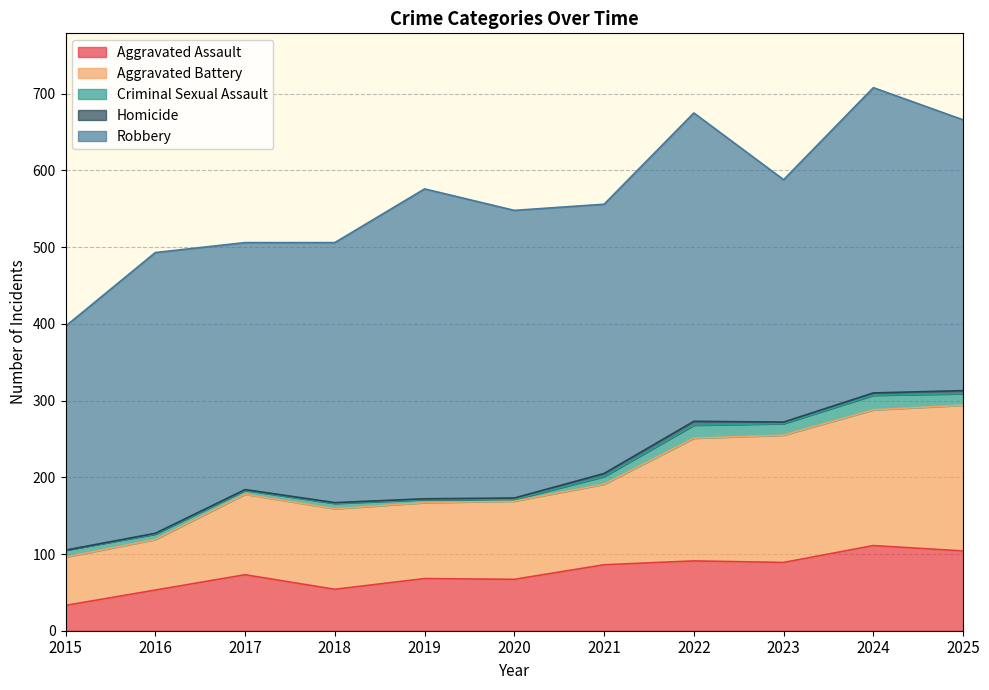

At which label does Aggravated Assault reach its peak?

2024